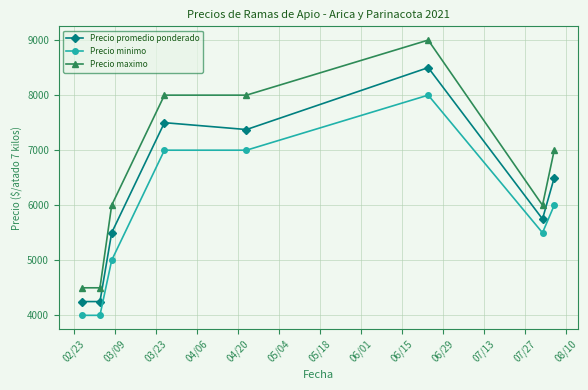

Which series has the largest range (max minus min)?

Precio maximo